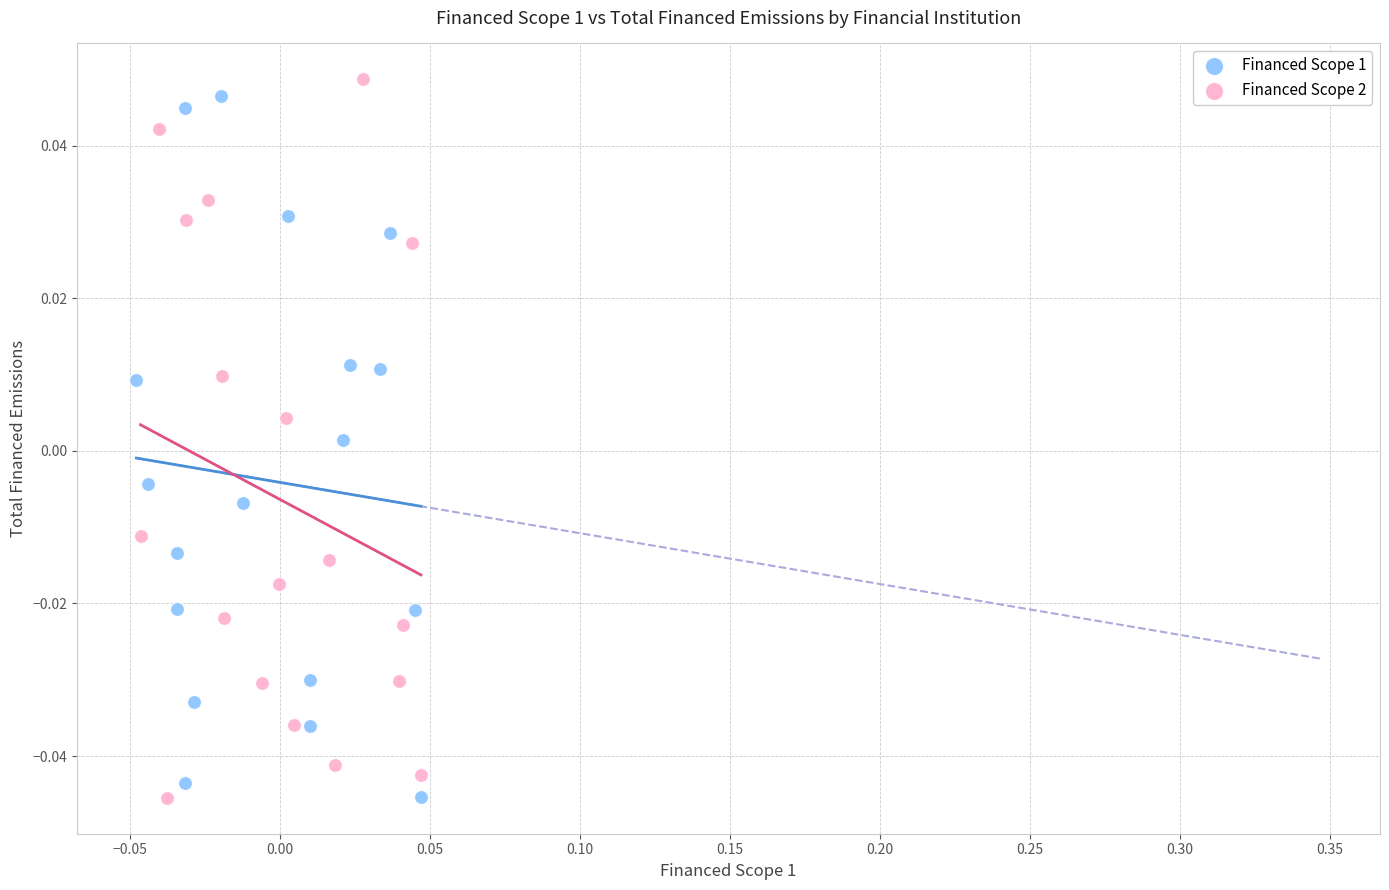

What are all the series names shown in the legend?

Financed Scope 1, Financed Scope 2